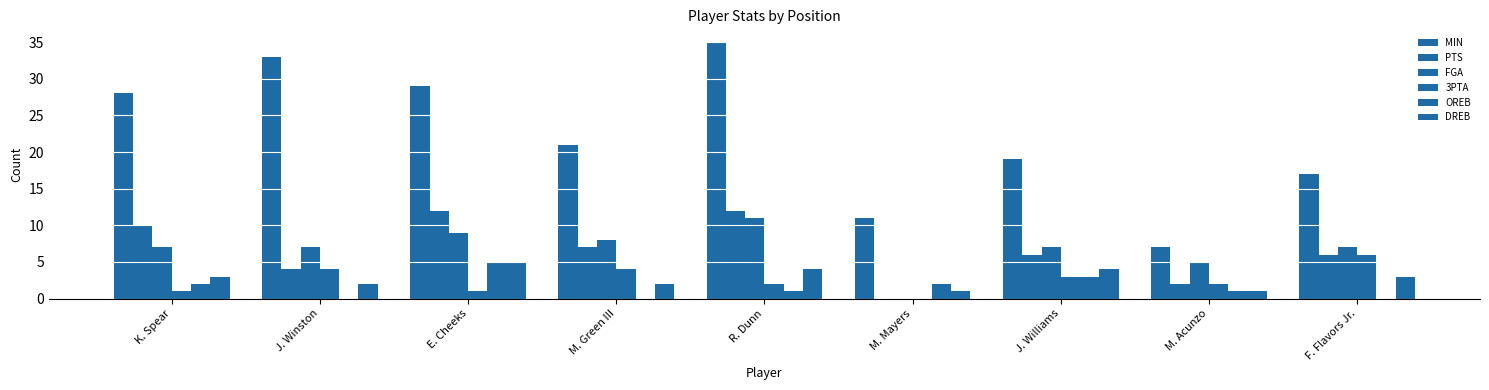

Are the bars grouped side by side (vs. stacked)?

Yes